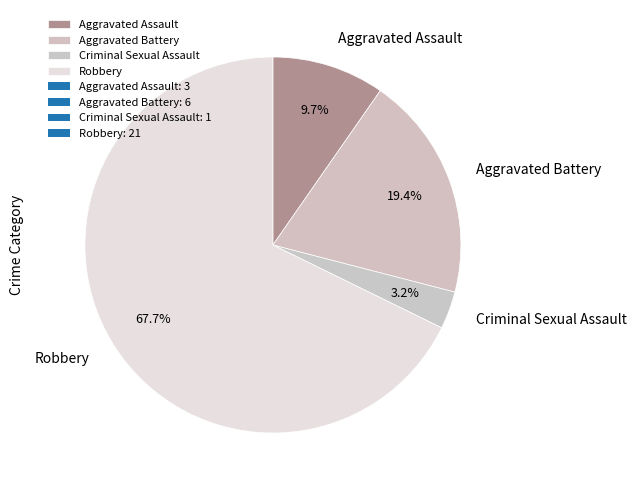

Which category has the biggest portion of the pie?

Robbery